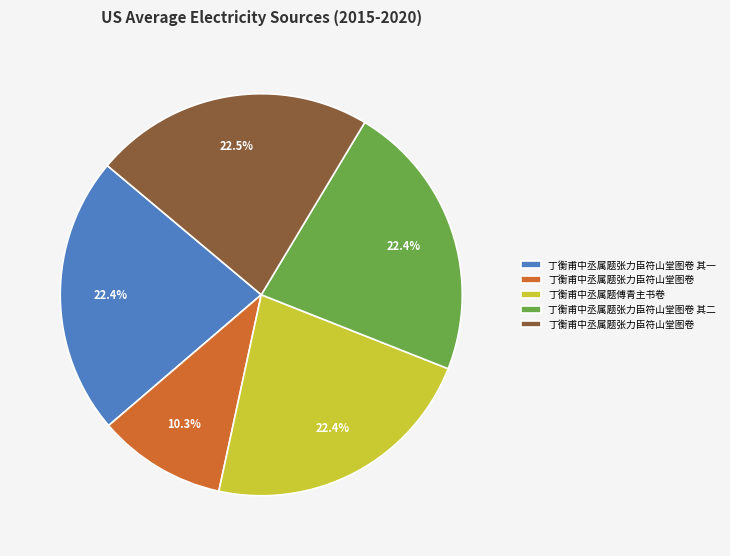

Is there a majority slice in this chart?

No